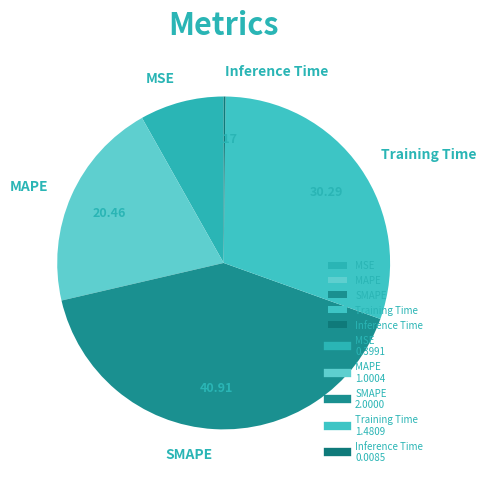

Is Training Time the majority of the pie?

No